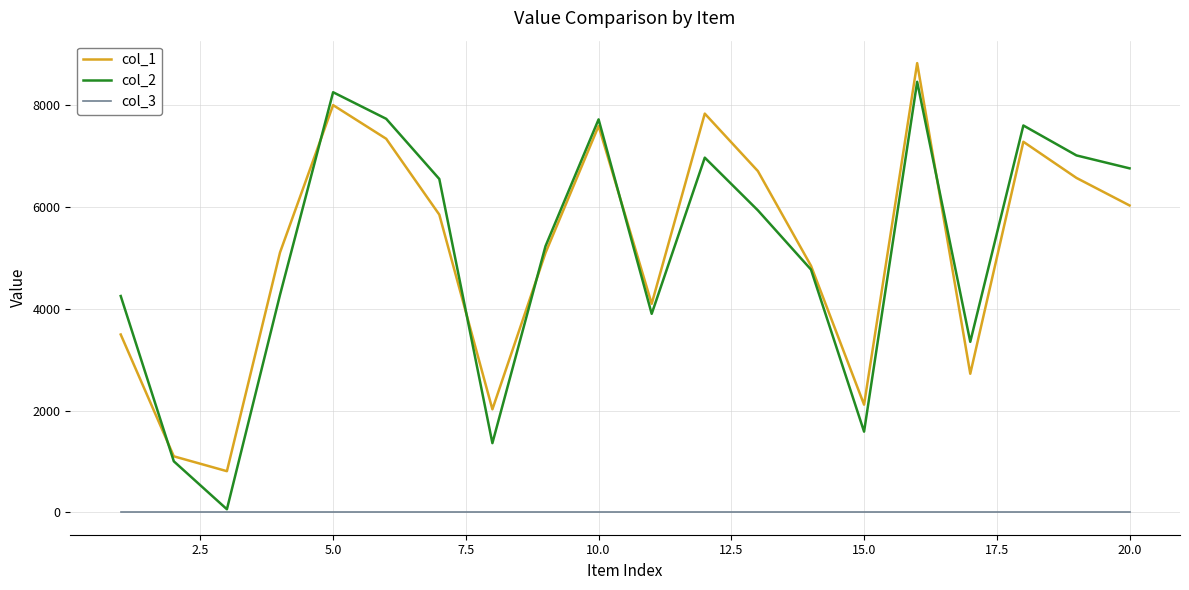

True or false: col_3 and col_1 cross at least once.

False